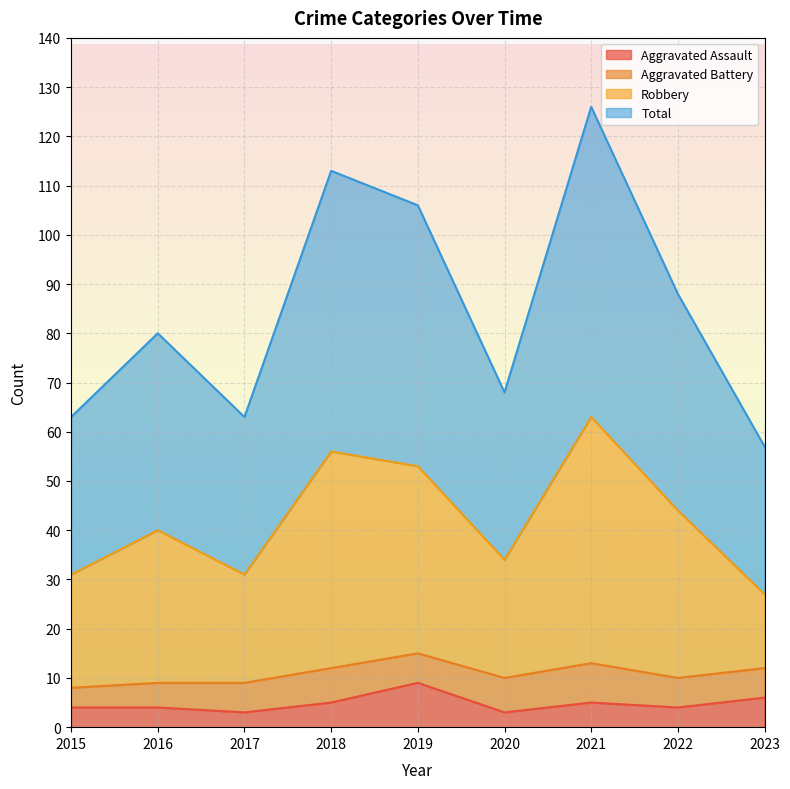

Does the chart display data point markers on the line(s)?

No